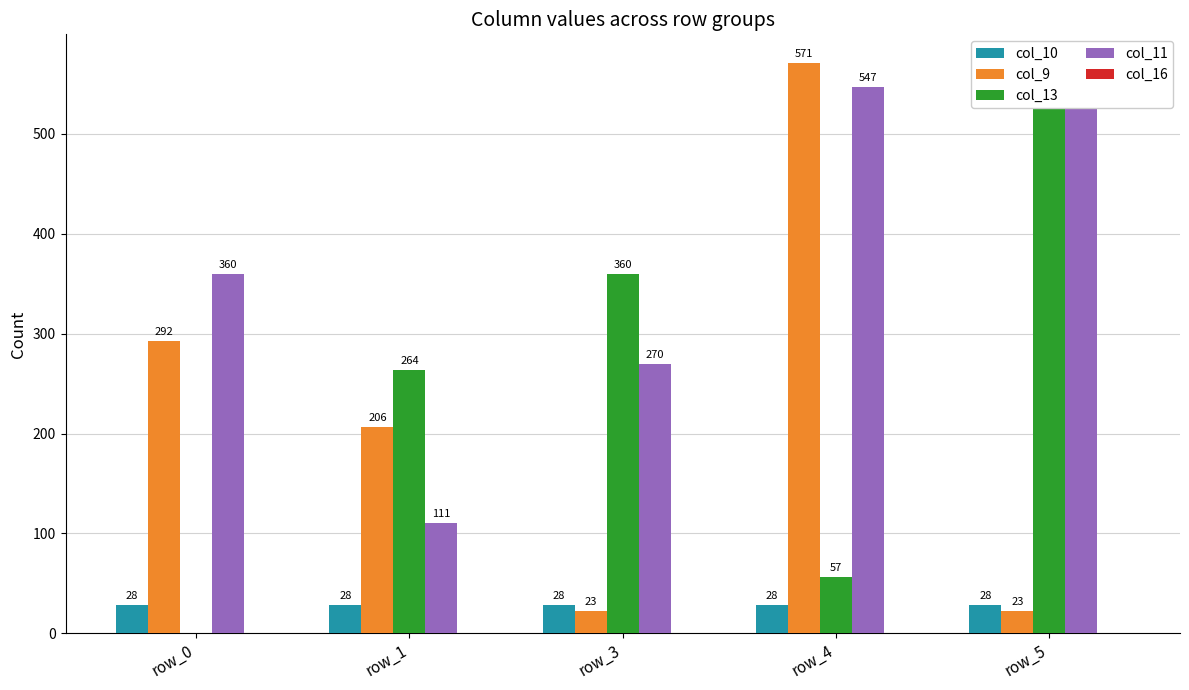

How many groups of bars are there?

5